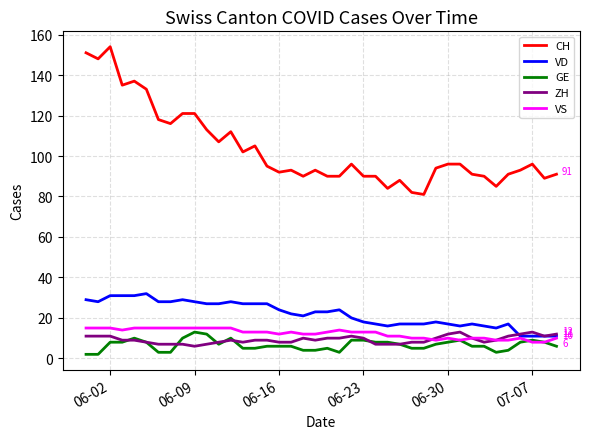

What is the sum of all GE values?

265